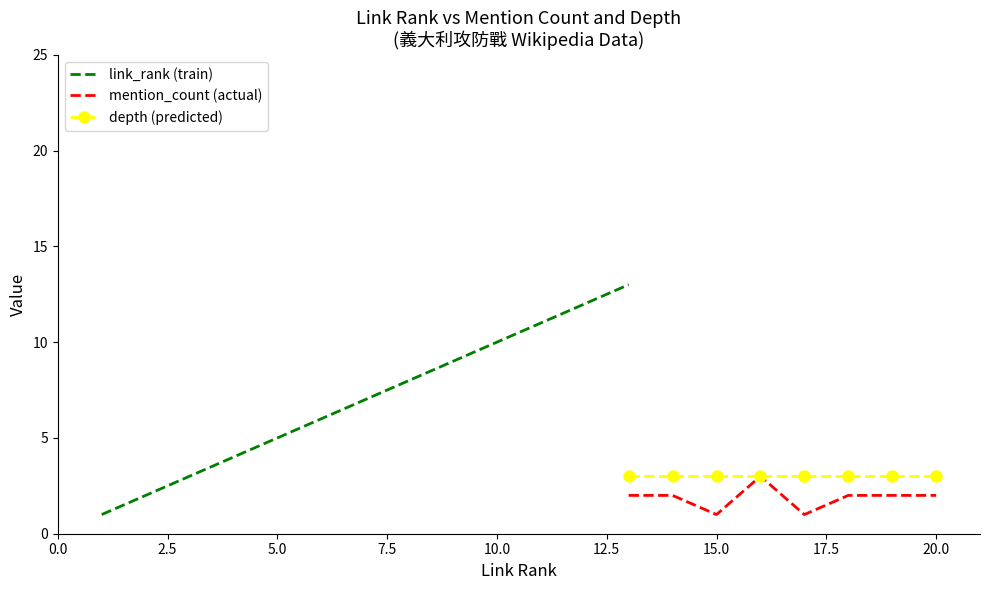

Which has a higher value, 19 or 13?

19